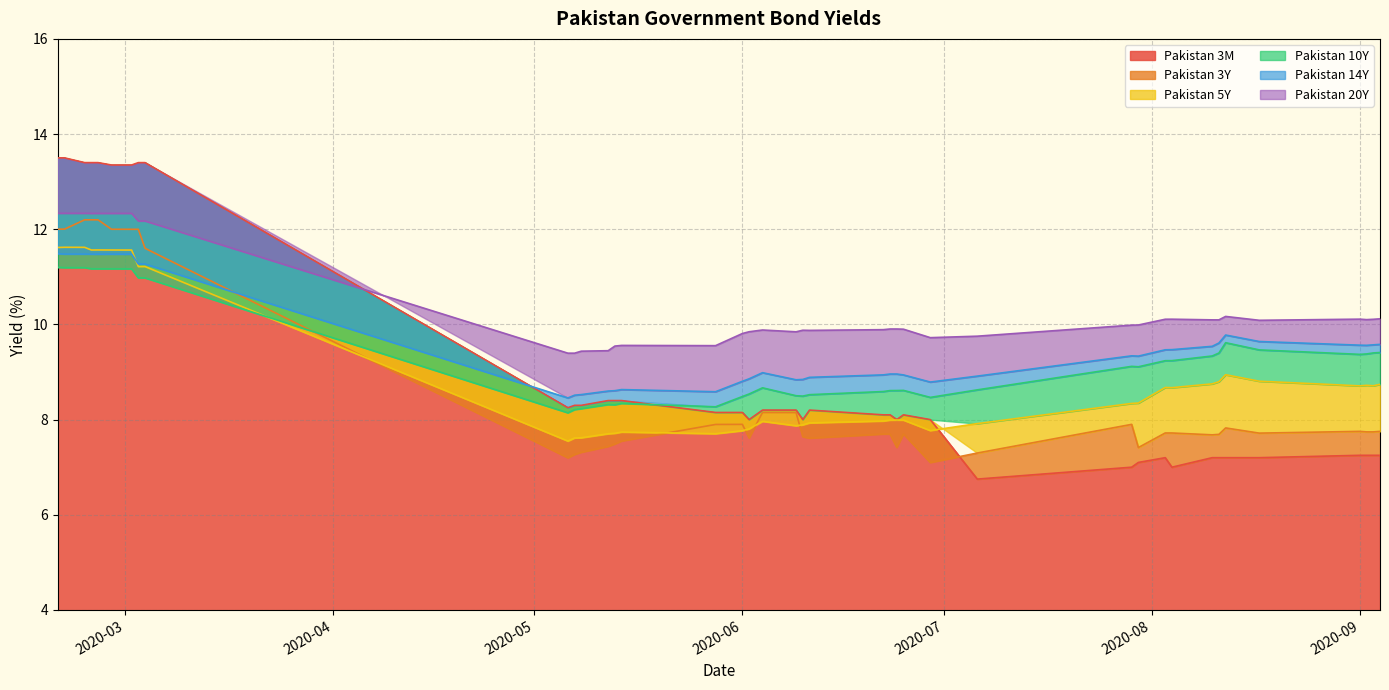

How many lines are shown in the chart?

6